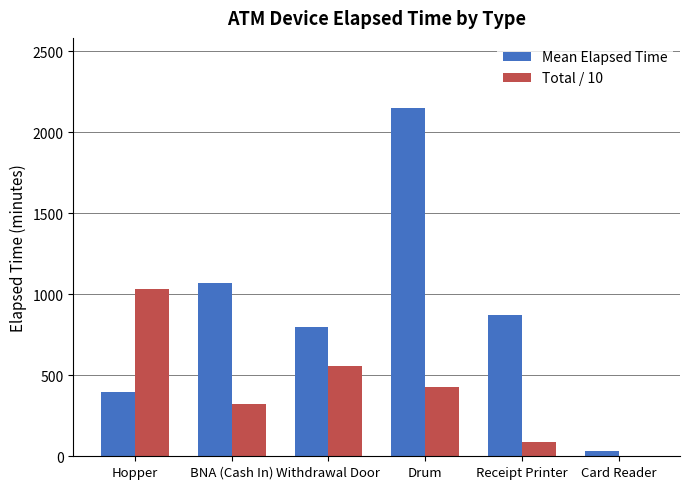

At which label is Total / 10 closest to 517?

Withdrawal Door